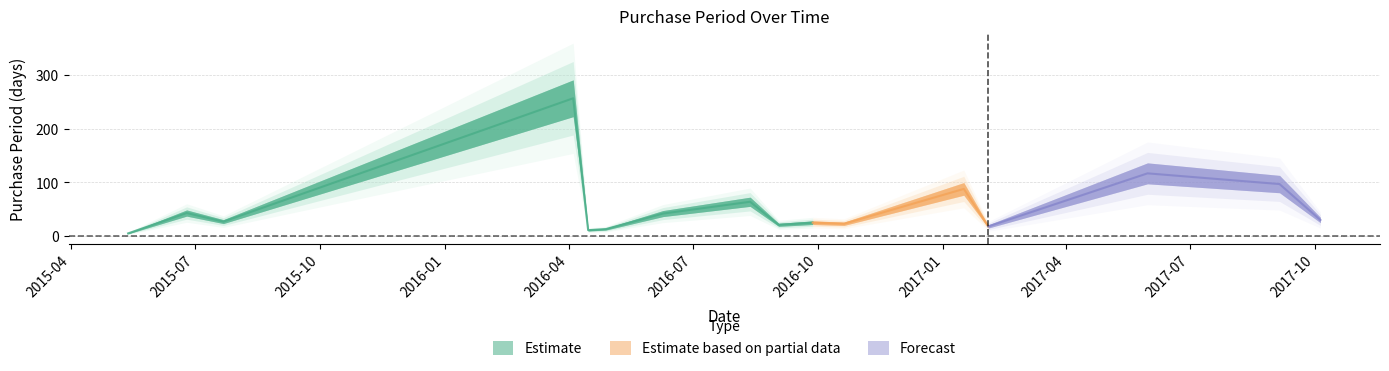

Rank the categories by value from lowest to highest.

2015-05-13, 2016-04-15, 2016-04-28, 2017-02-03, 2016-09-02, 2016-10-20, 2016-09-27, 2015-07-22, 2017-10-05, 2016-06-09, 2015-06-25, 2016-08-12, 2017-01-16, 2017-09-05, 2017-05-31, 2016-04-04